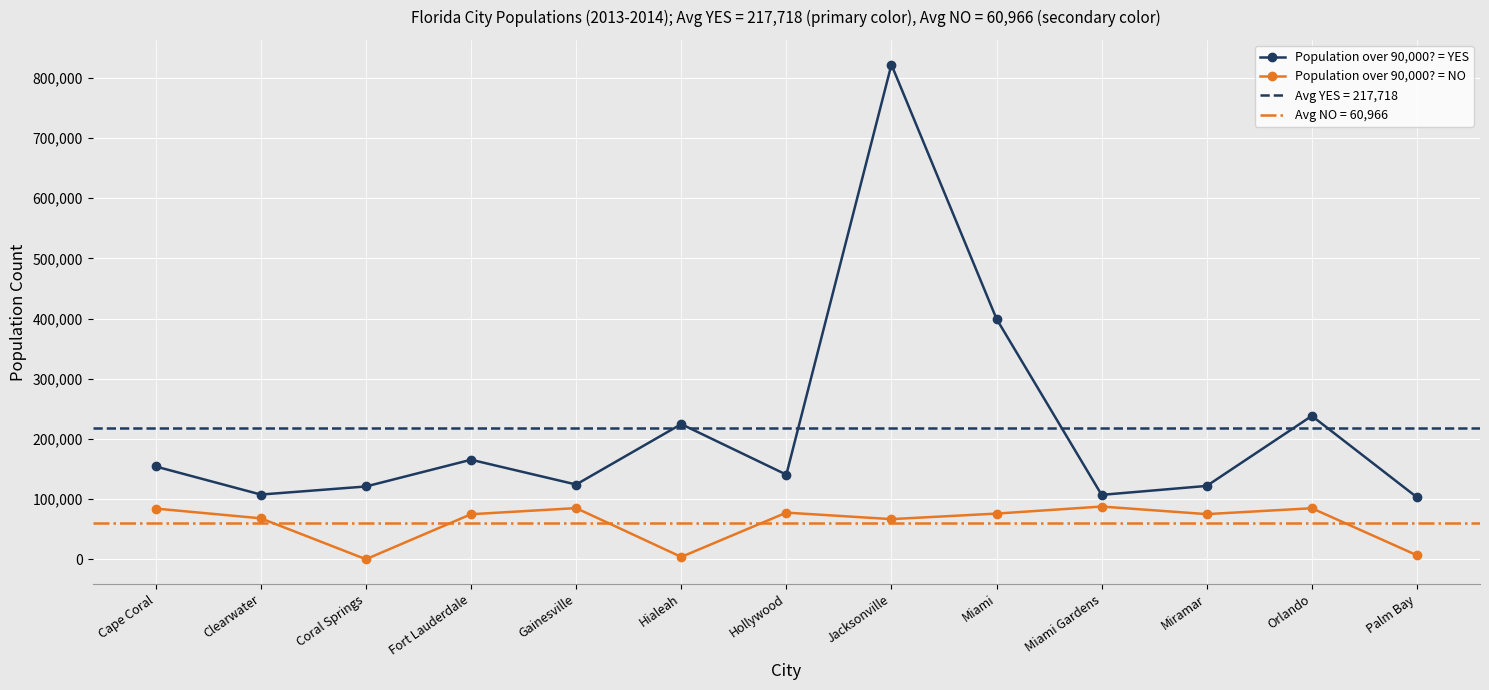

Reading left to right, list all the values displayed in this chart.

Population over 90,000? = YES: 154305	107685	121096	165521	124354	224669	140768	821784	399457	107167	122041	238300	103190
Population over 90,000? = NO: 84392	68217	288	75018	85182	4098	77648	66887	76068	87779	75180	84955	6846